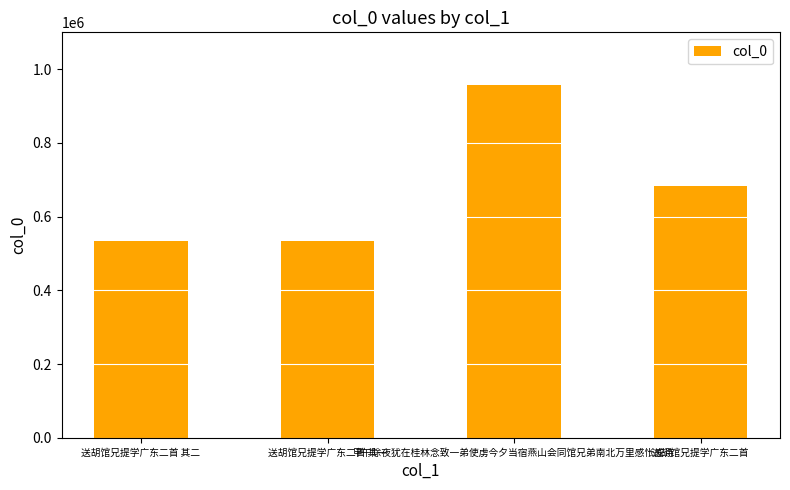

What is the maximum value shown in the chart?

956426